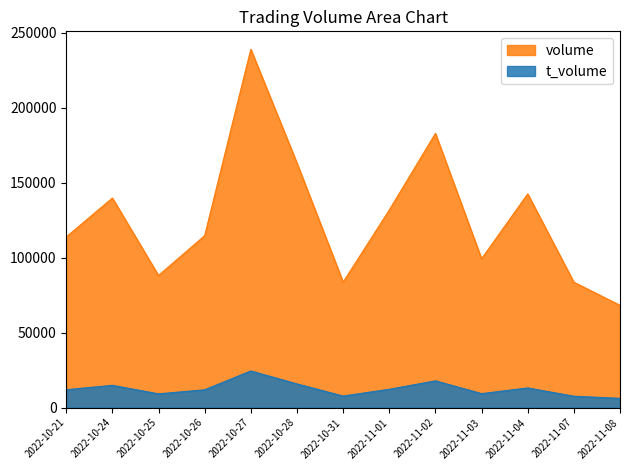

What is the label of the 10th point from the left?

2022-11-03